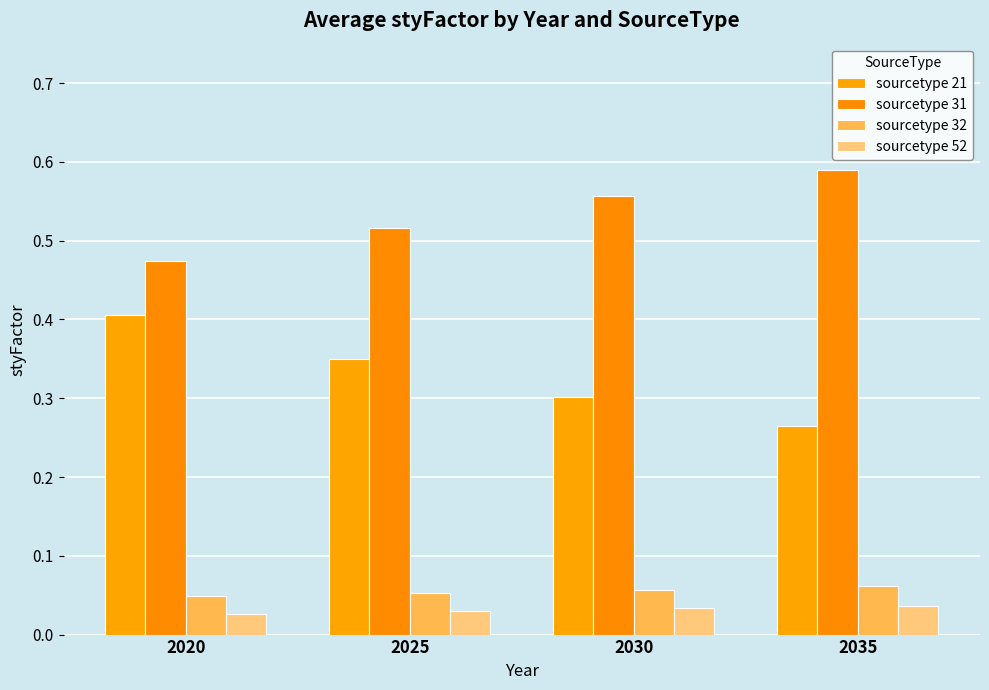

Where is sourcetype 31 nearest to the value 0?

2020